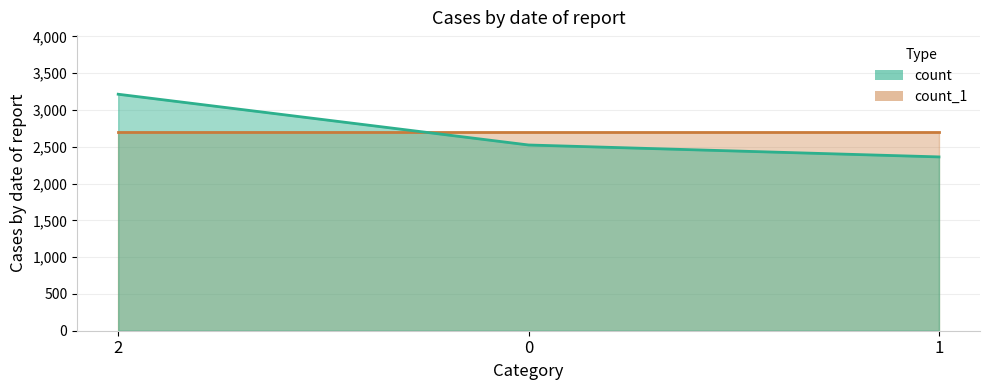

The value at 2 is 3215. True or false?

True